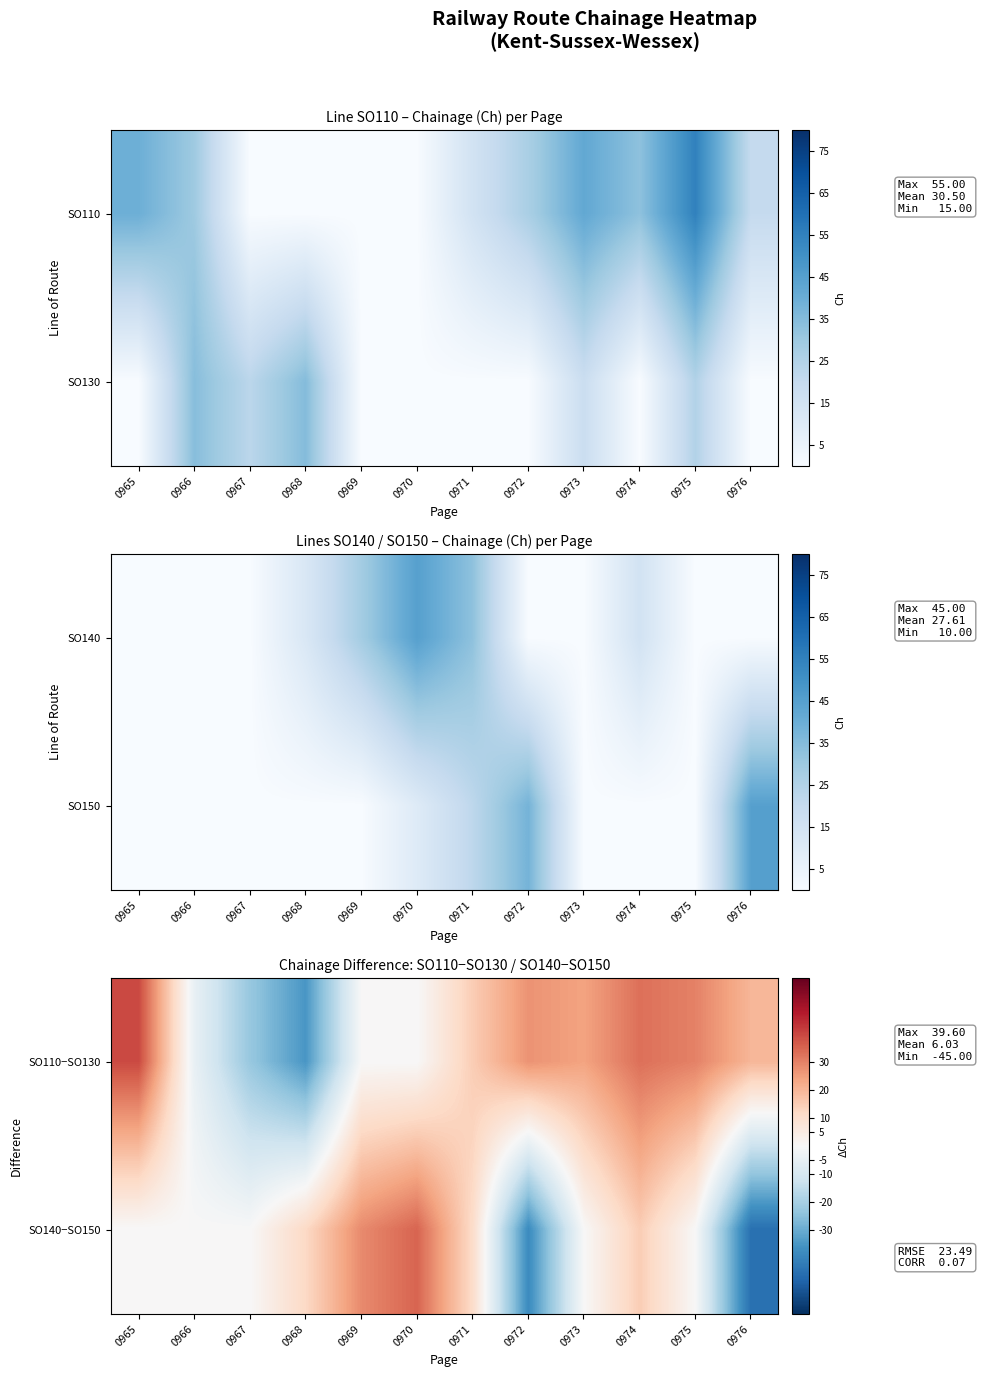

What is the highest value of the SO110−SO130 series?

39.6